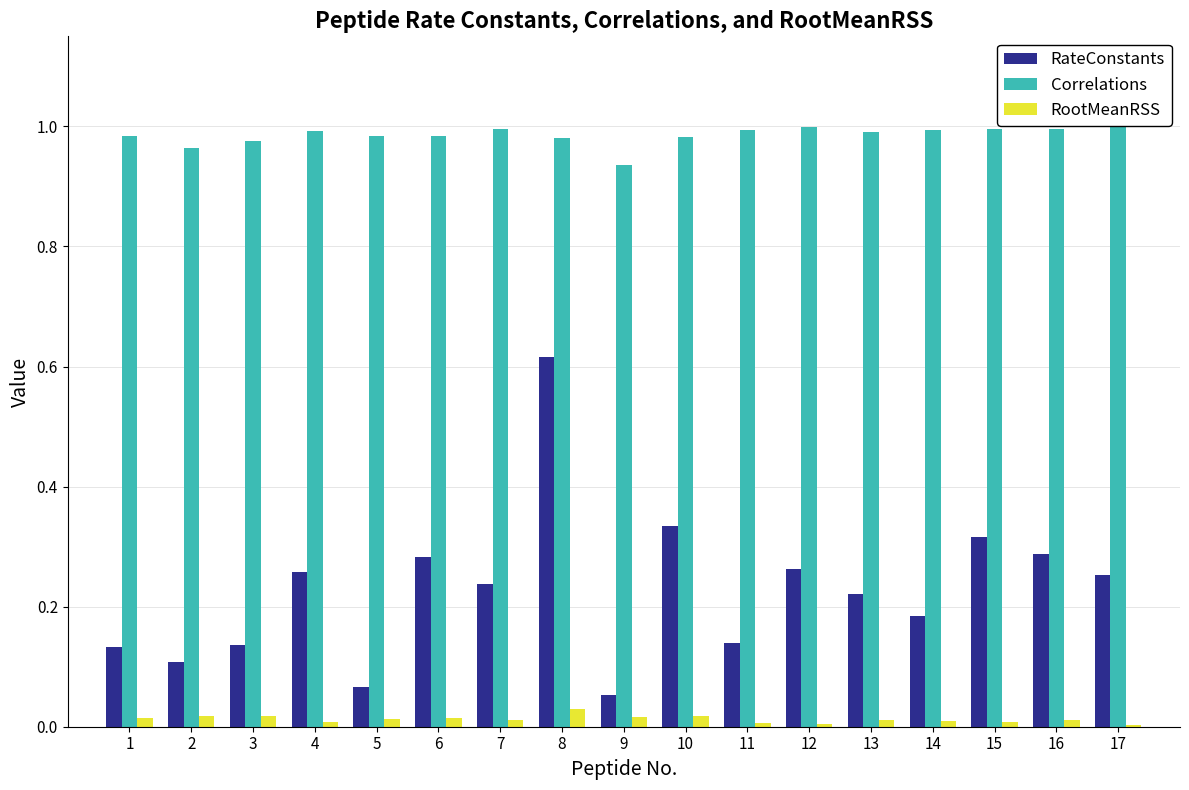

How many bars are there in total?

51